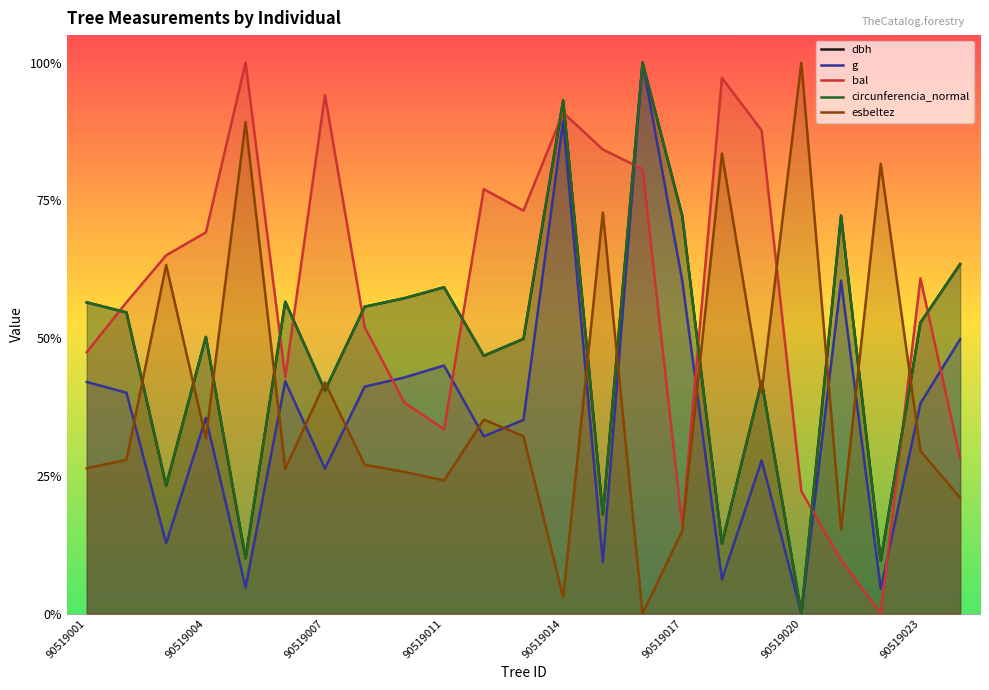

Between 90519001 and 90519014, which series saw the biggest shift?

g